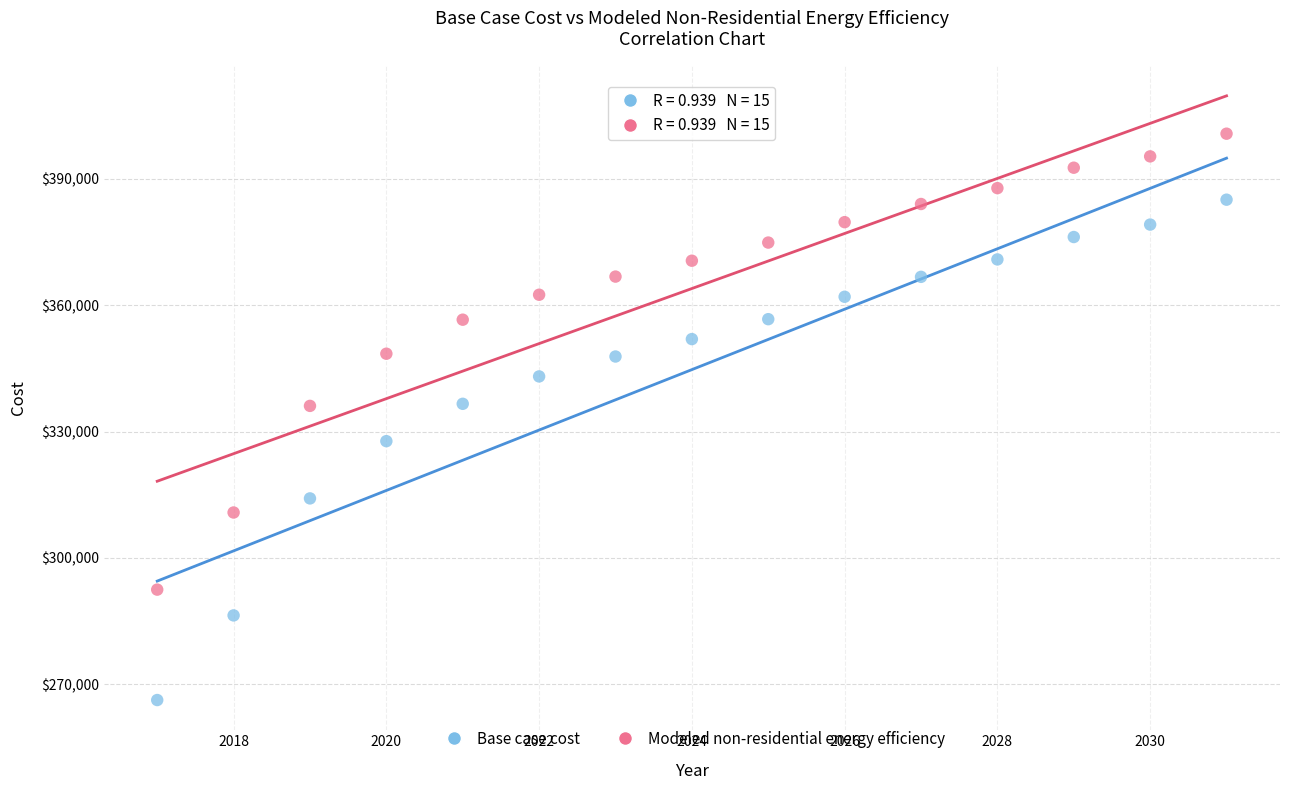

Which series contains the highest Y value?

Modeled non-residential energy efficiency